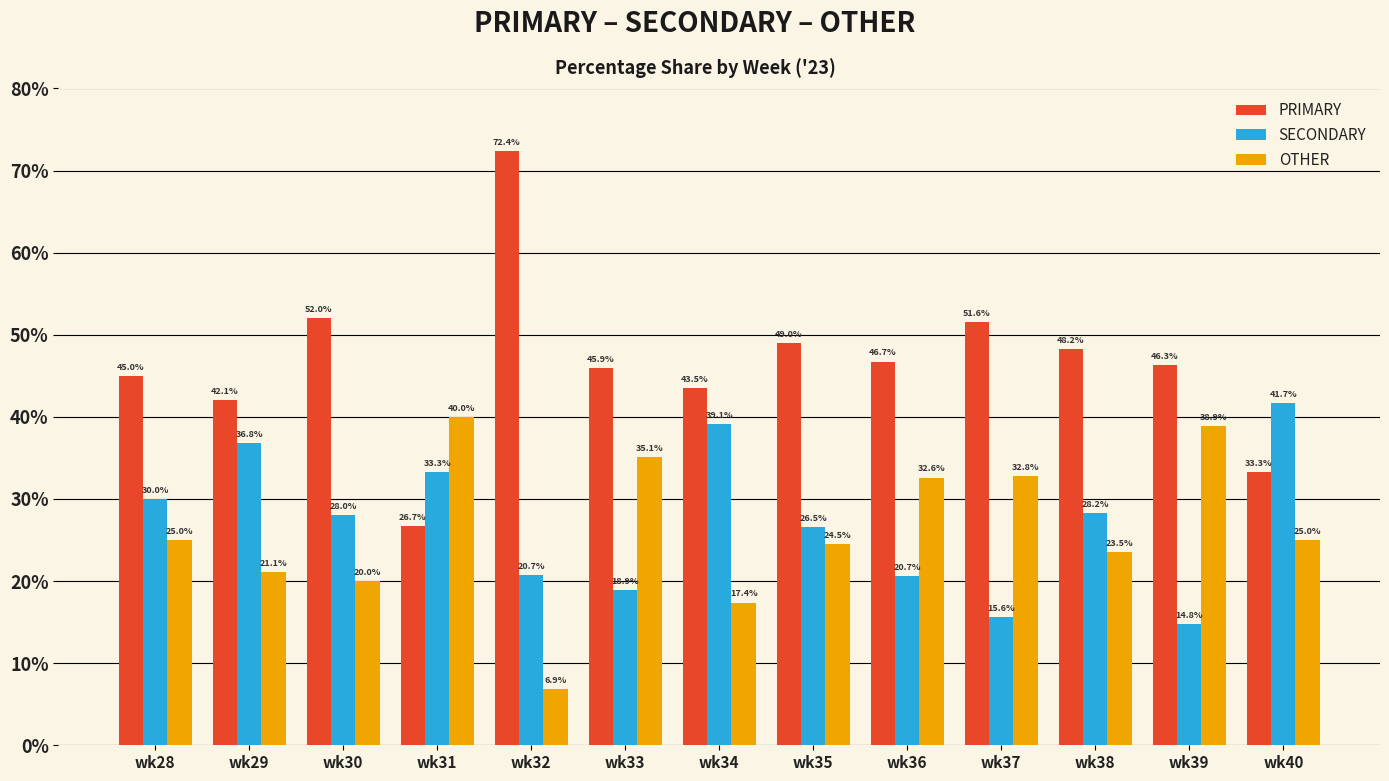

Is the value of PRIMARY at wk40 greater than the value of OTHER at wk31?

No